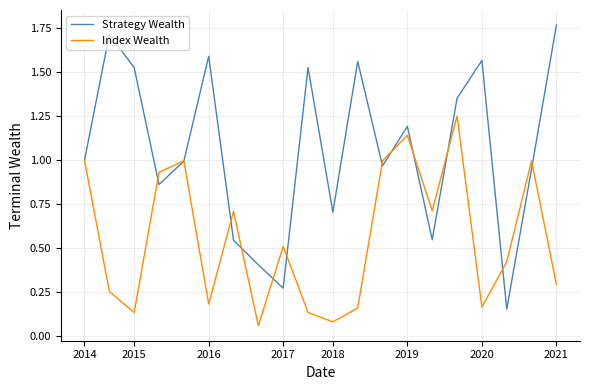

Which series has the largest range (max minus min)?

Strategy Wealth